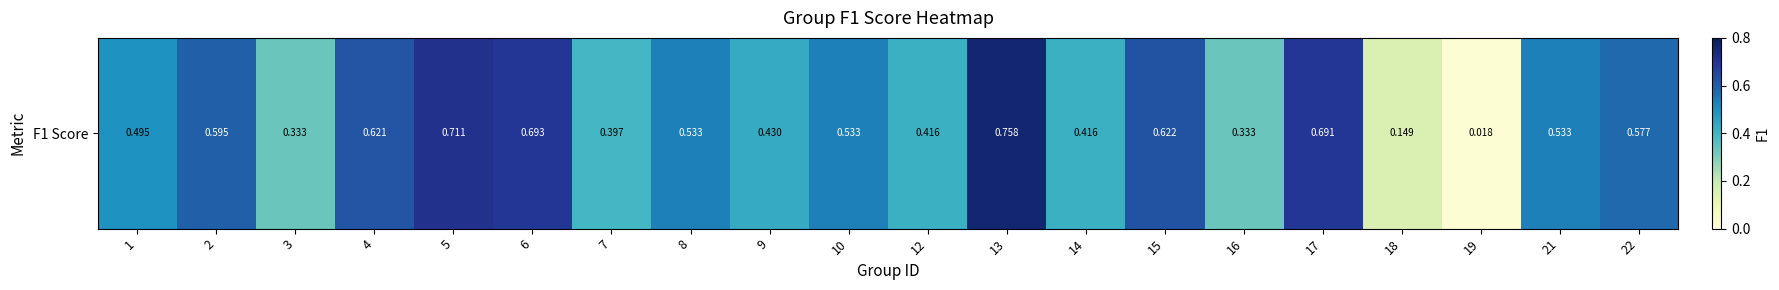

The value at 7 is 0.1. True or false?

False